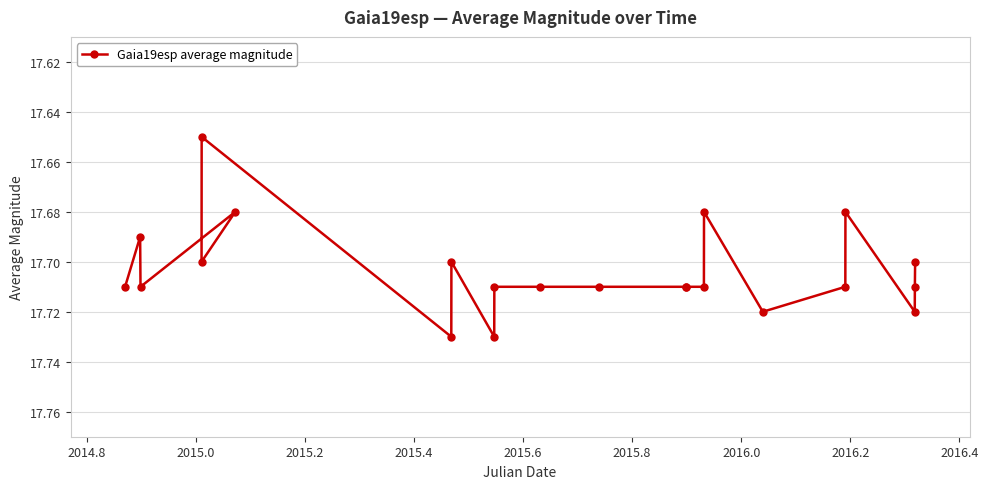

Count the values in the range 17 to 18.

22